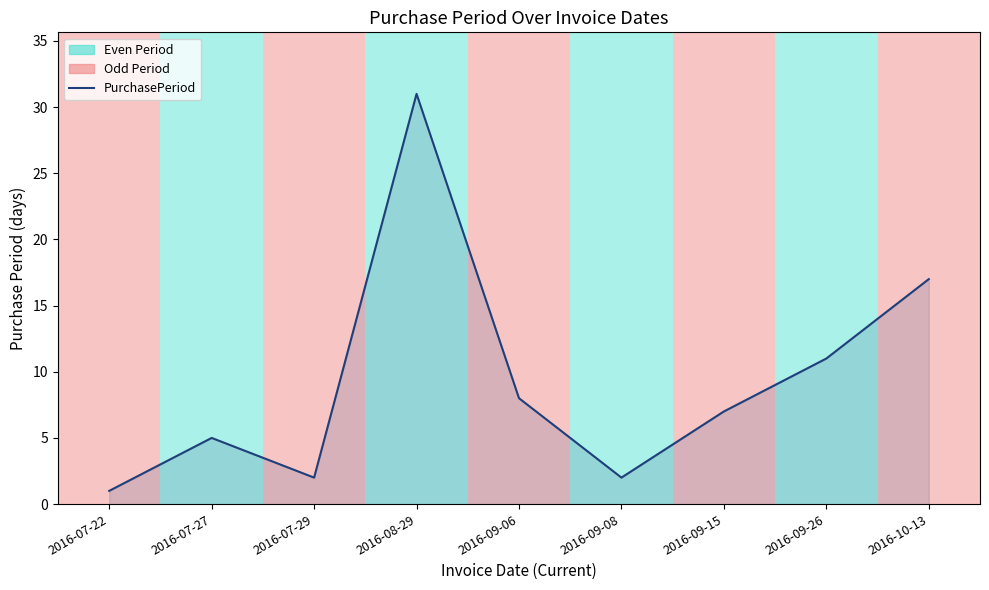

Reading left to right, extract all data points from this chart.

1	5	2	31	8	2	7	11	17